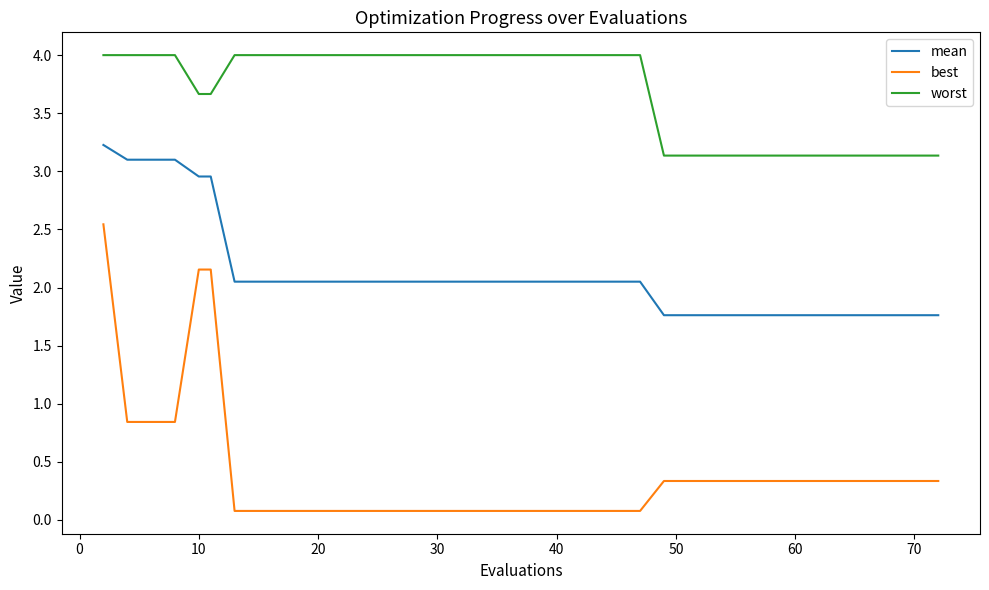

What is the difference between the maximum and second lowest values in the mean series?

1.5